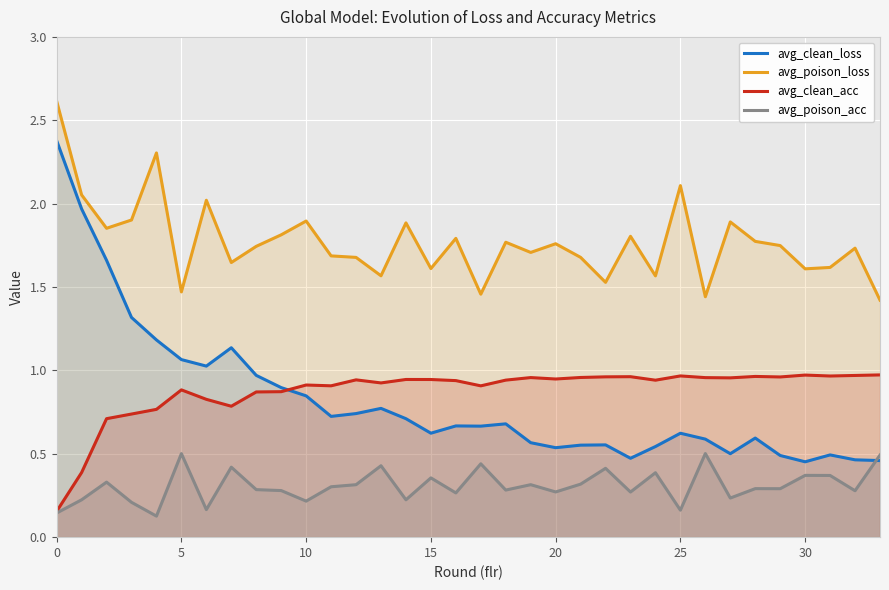

True or false: avg_clean_acc has a value of 1.0 at 30.

True